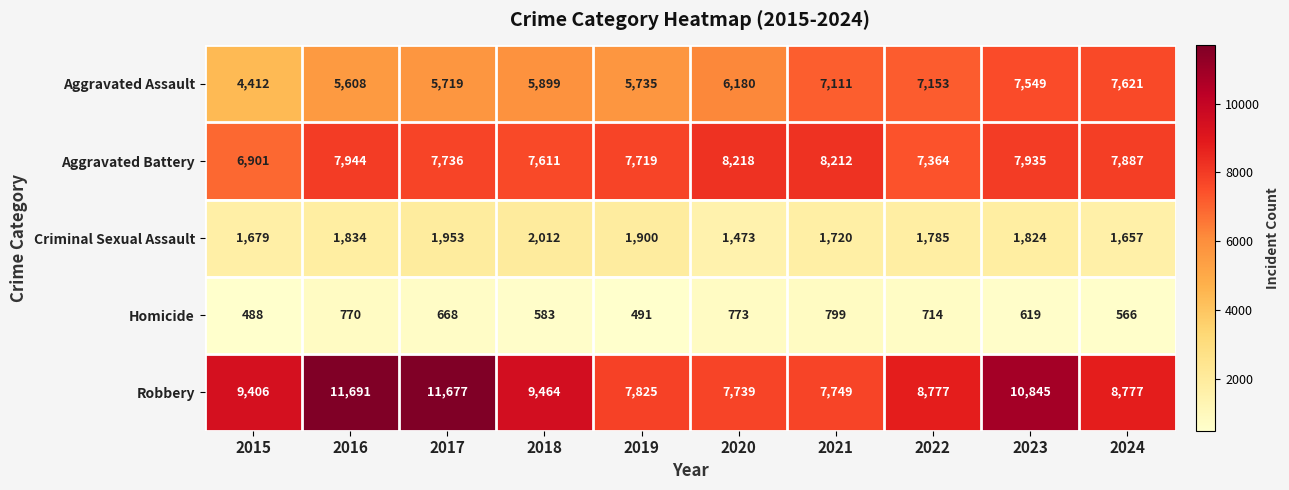

What is the sum of all Homicide values?

6471